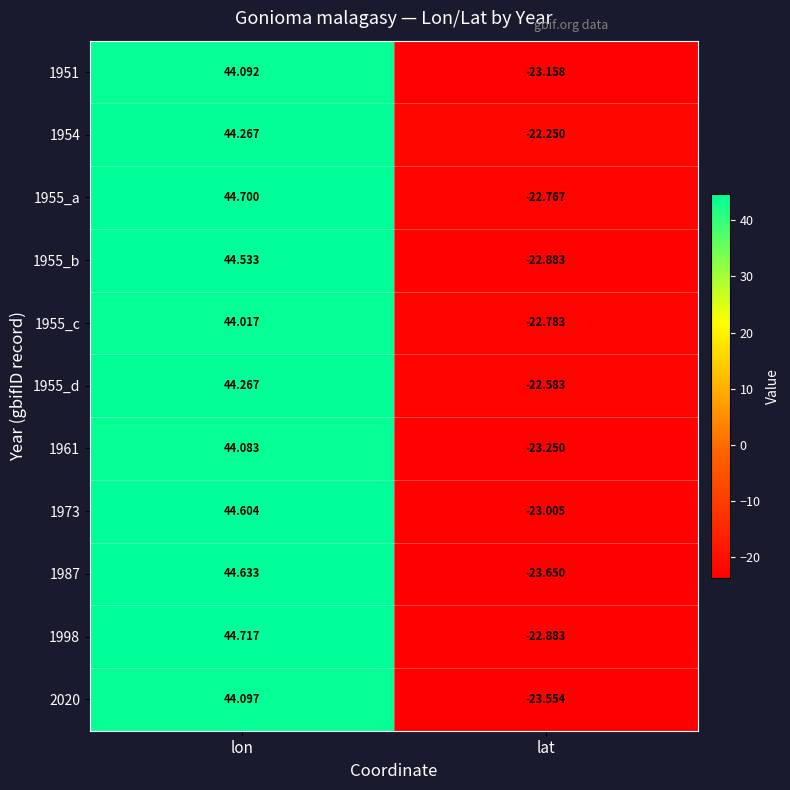

Is the value of 1973 at lon greater than the value of 1955_b at lat?

Yes